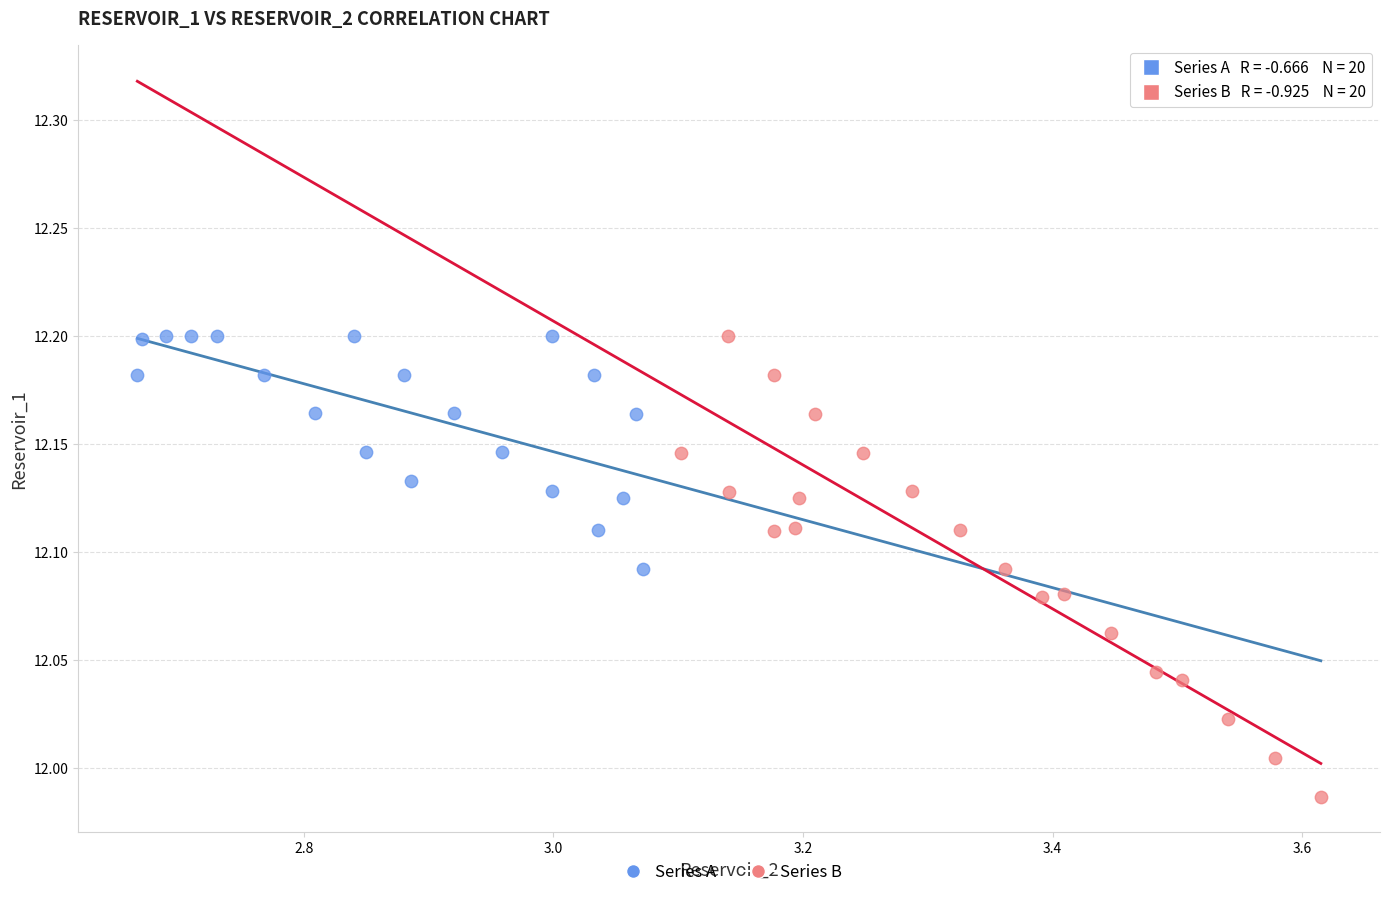

Which series reaches the minimum Y coordinate?

Series B